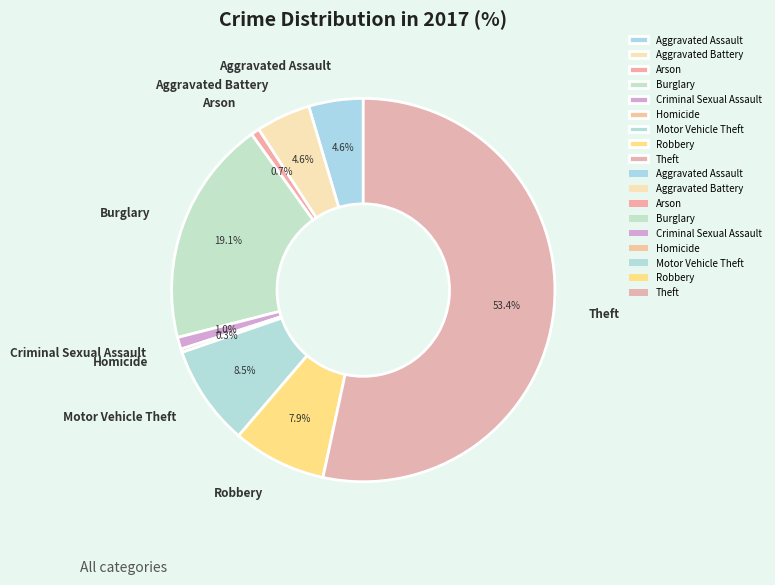

The Arson slice represents 12% of the pie. True or false?

False